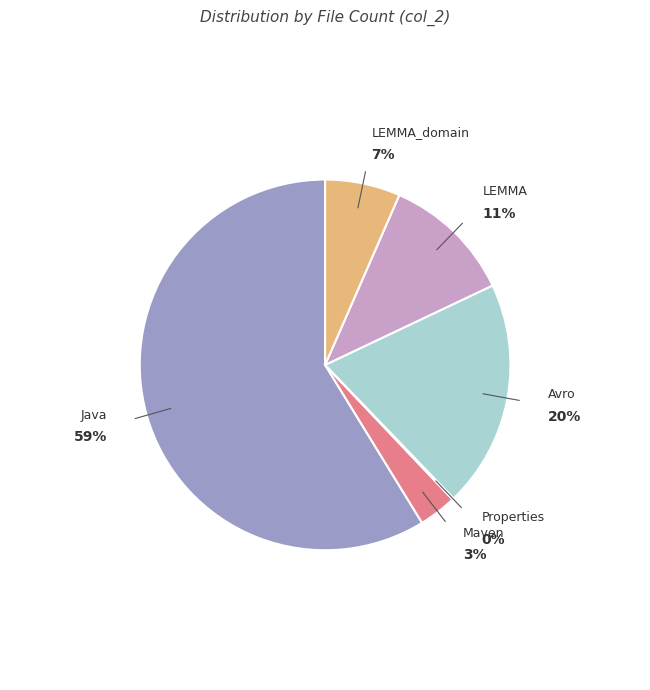

Which has a higher value, LEMMA or Avro?

Avro